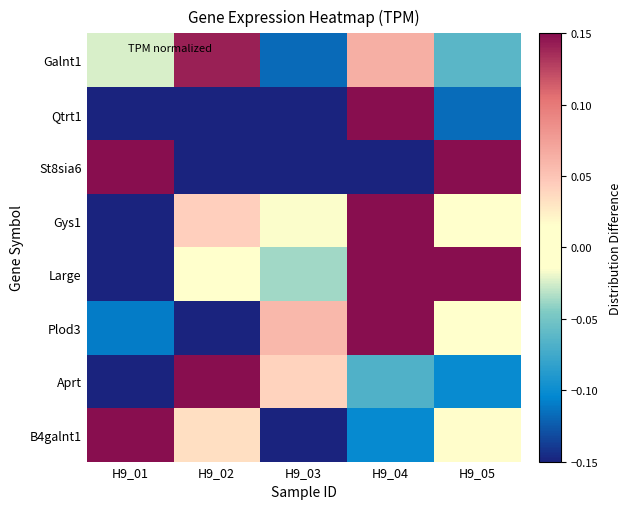

Which label corresponds to the smallest value in the chart?

H9_03